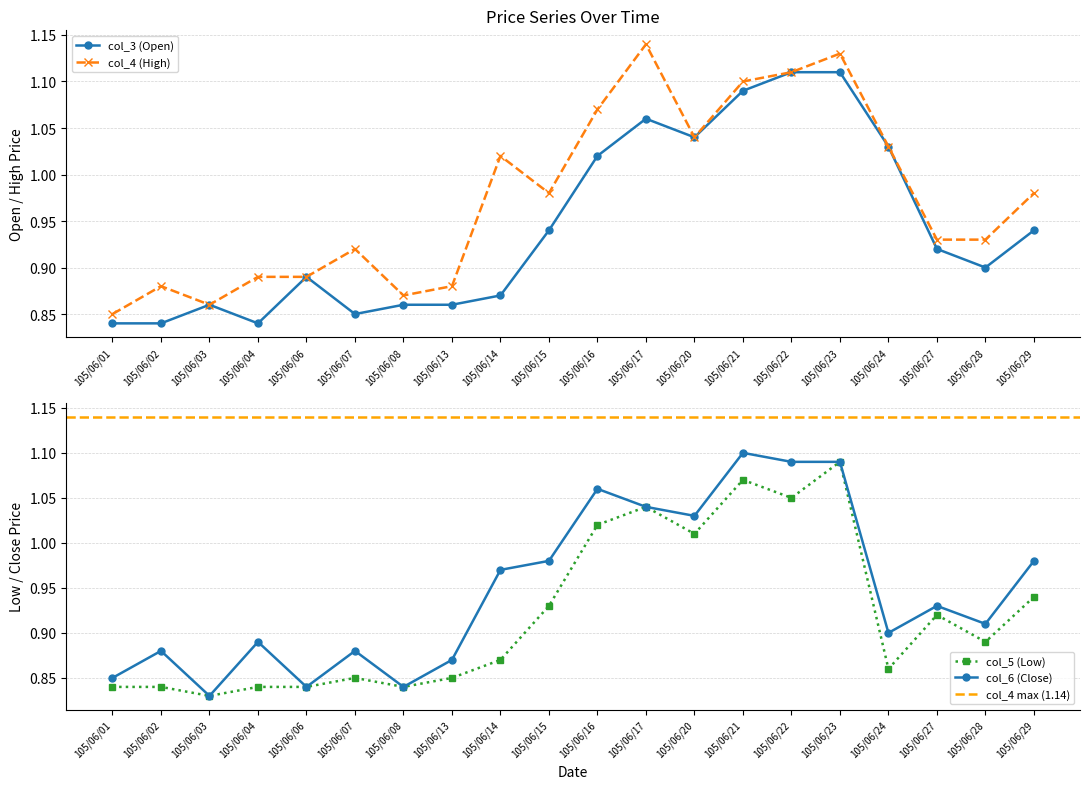

At which category is the sum across all series the highest?

105/06/23